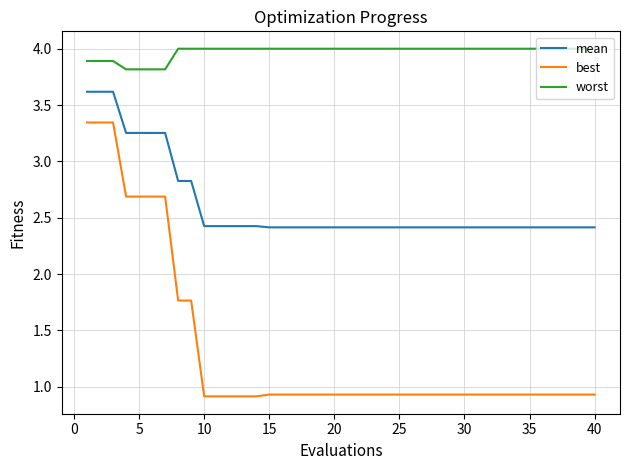

Does the chart display data point markers on the line(s)?

No